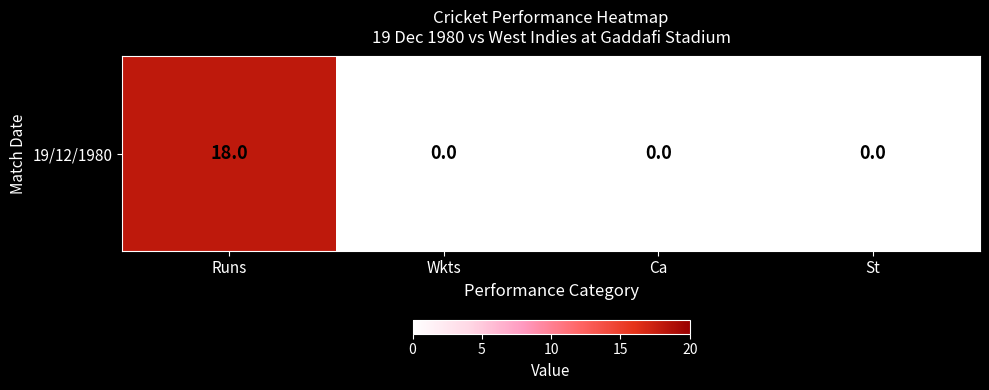

Rank the categories by value from highest to lowest.

Runs, Wkts, Ca, St